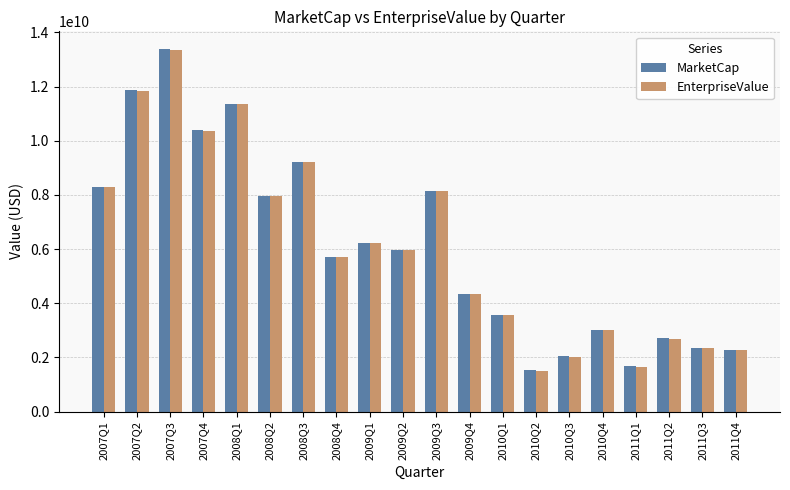

At which category is the sum across all series the highest?

2007Q3